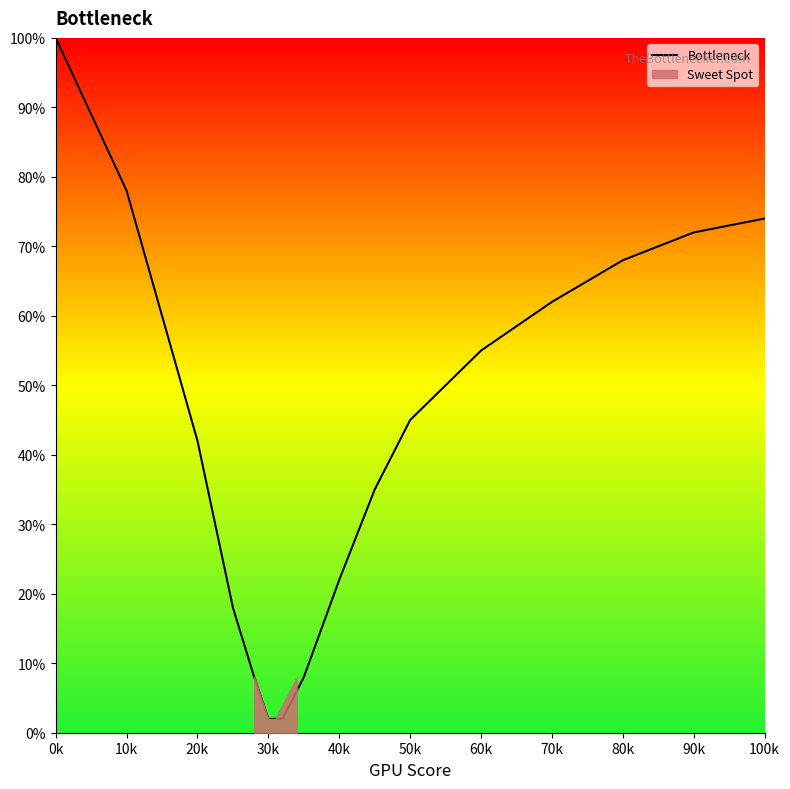

At which label does the data first exceed 55?

0k